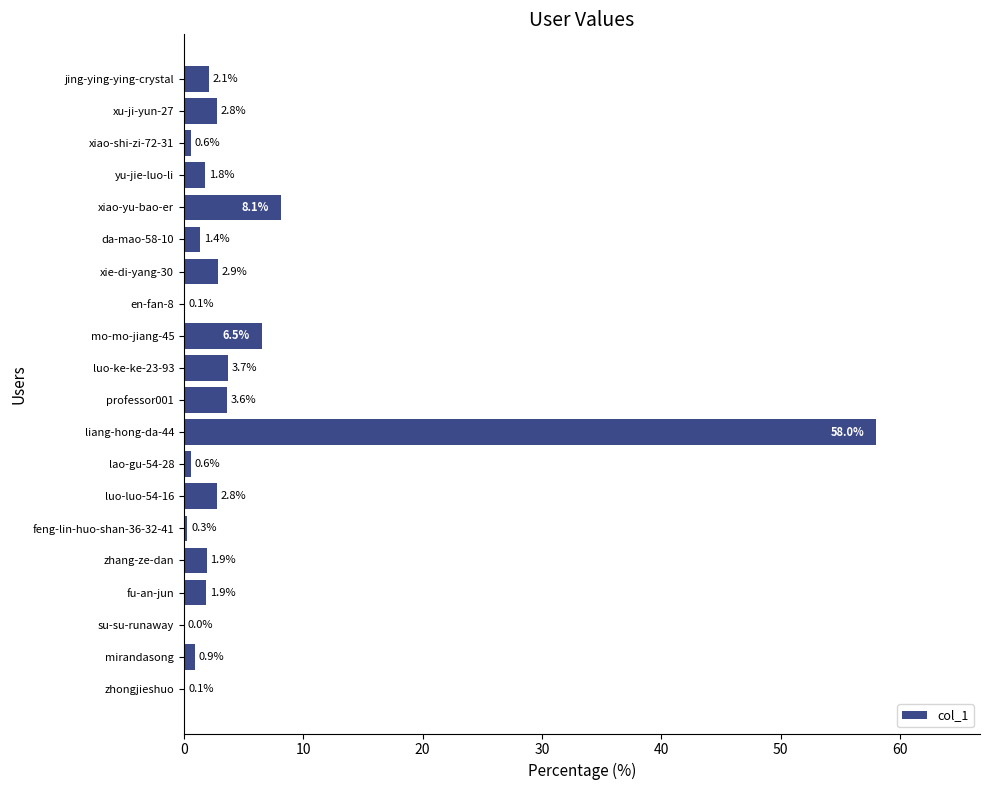

What is the change in value from zhongjieshuo to professor001?

+3.5